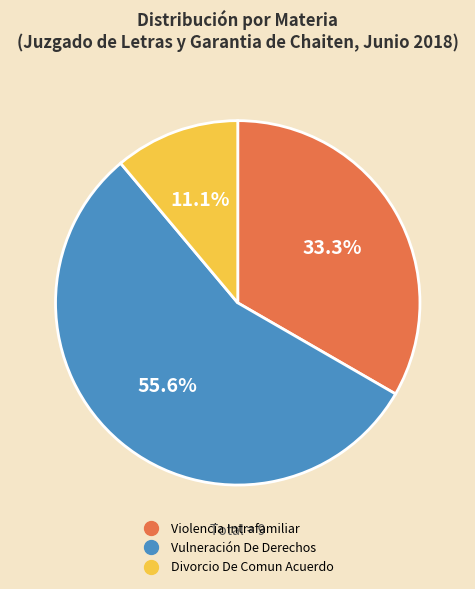

Which slice represents more than half of the pie?

Vulneración De Derechos